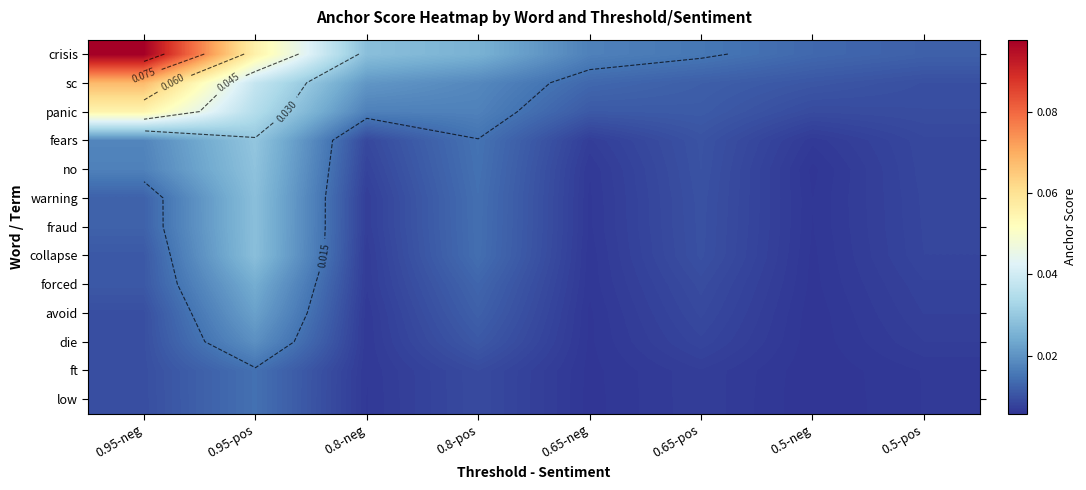

At which category is the sum across all series the highest?

0.95-pos